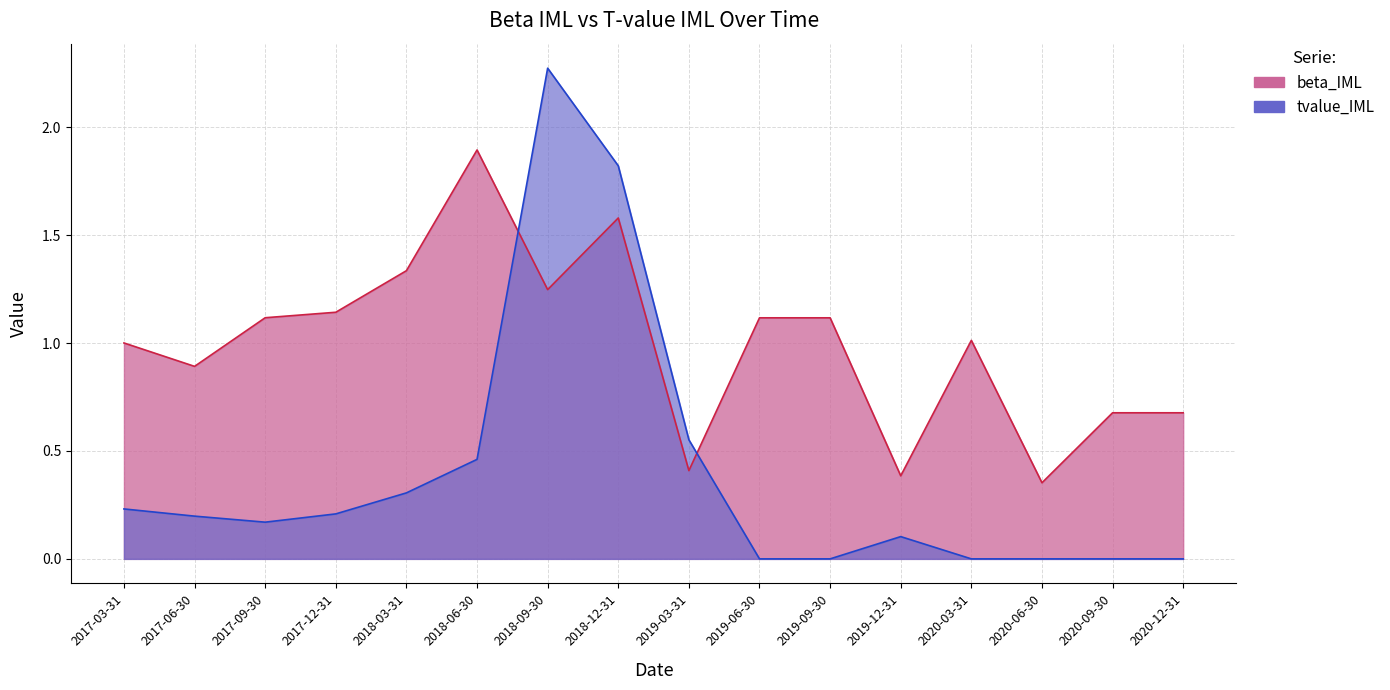

What are all the series names shown in the legend?

beta_IML, tvalue_IML